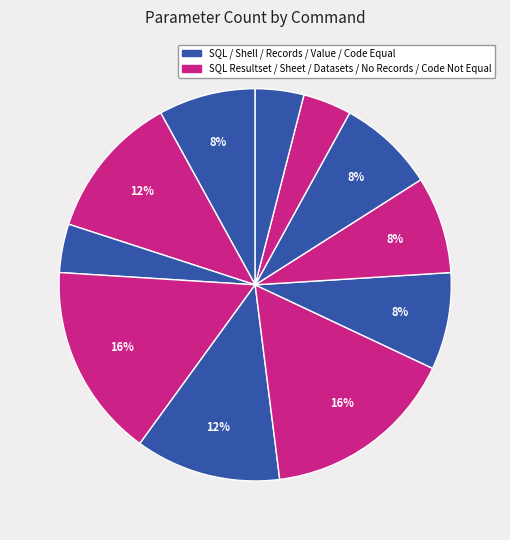

How many segments does this pie chart have?

11